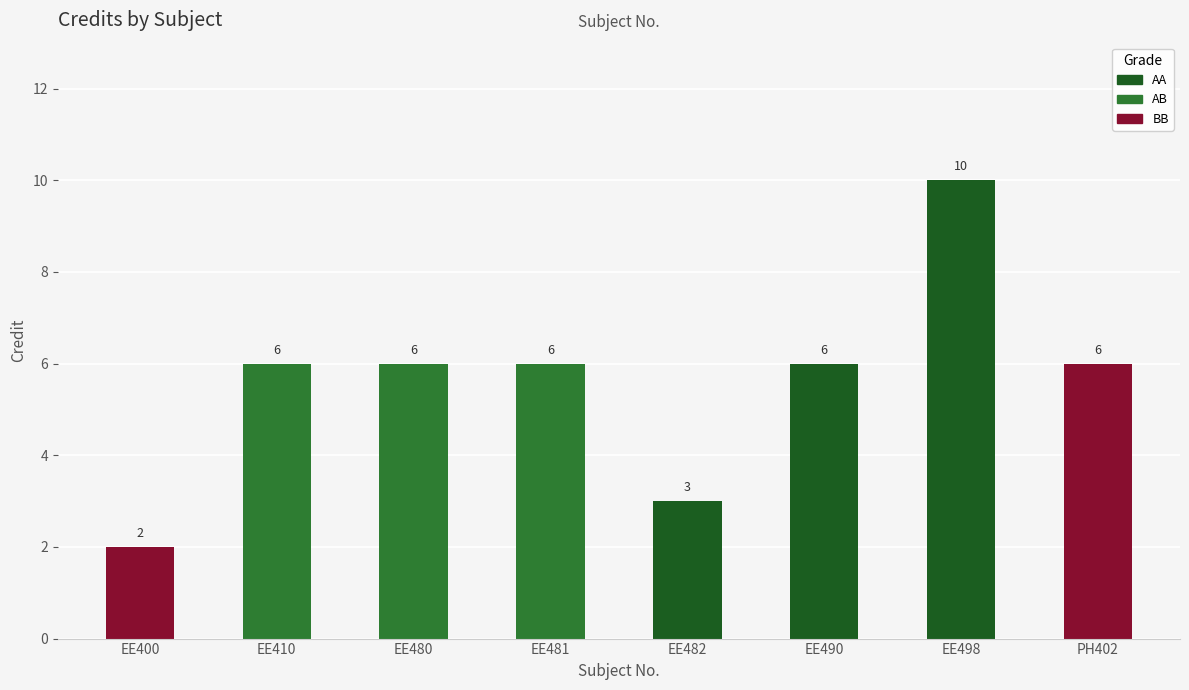

What position from the right is EE400?

8